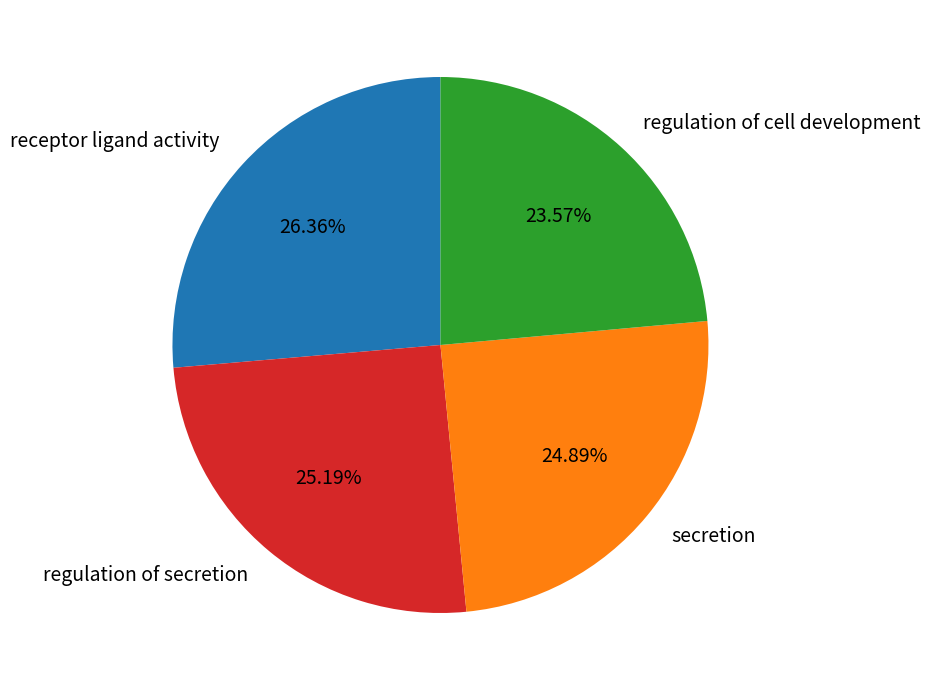

Combined, do regulation of cell development and regulation of secretion account for over 50%?

No